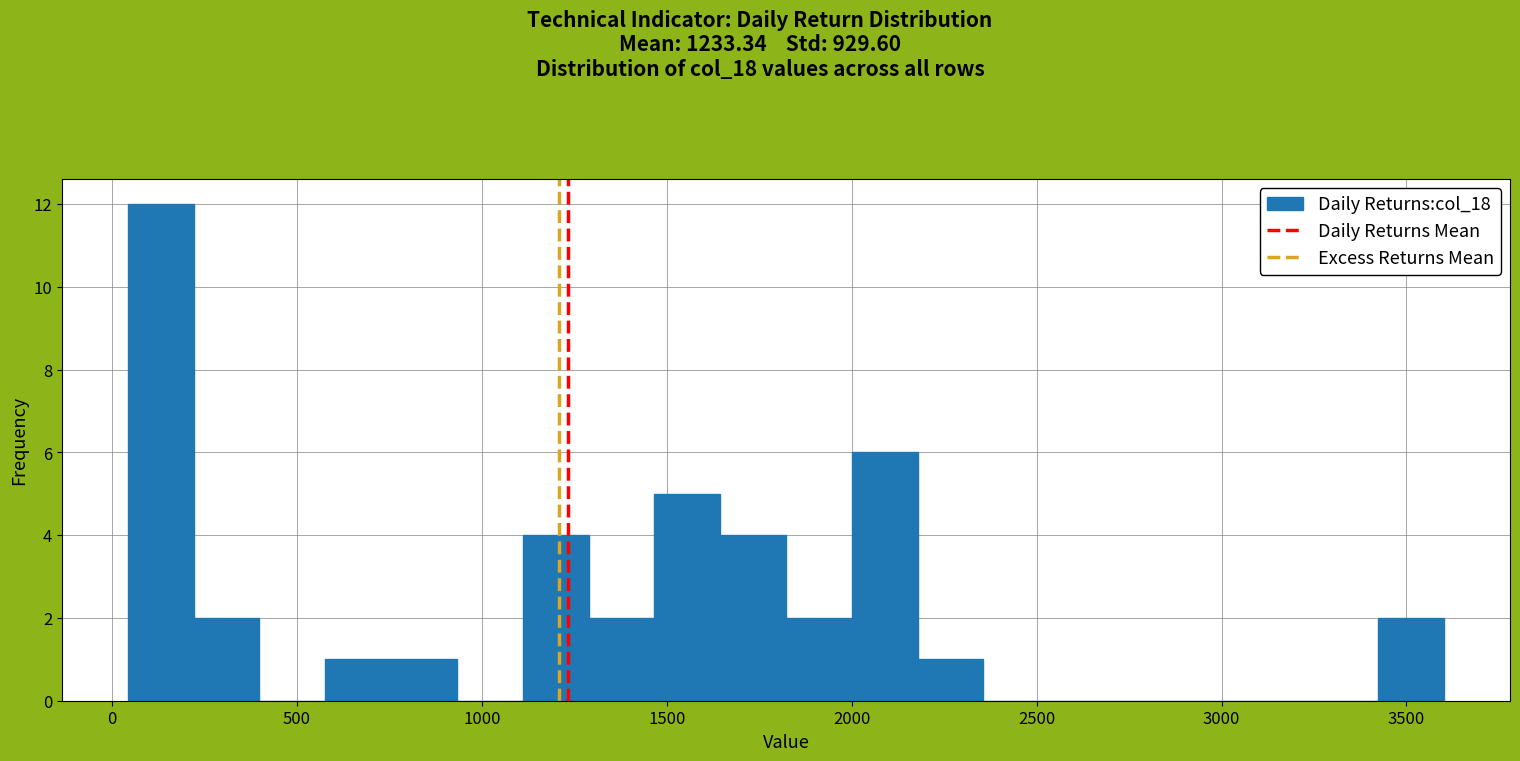

Read against the x-axis, roughly where is the centre of the tallest bar?

150